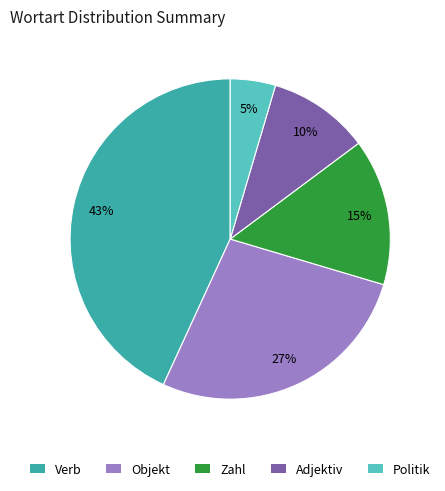

Is the sum of Objekt and Politik greater than half?

No